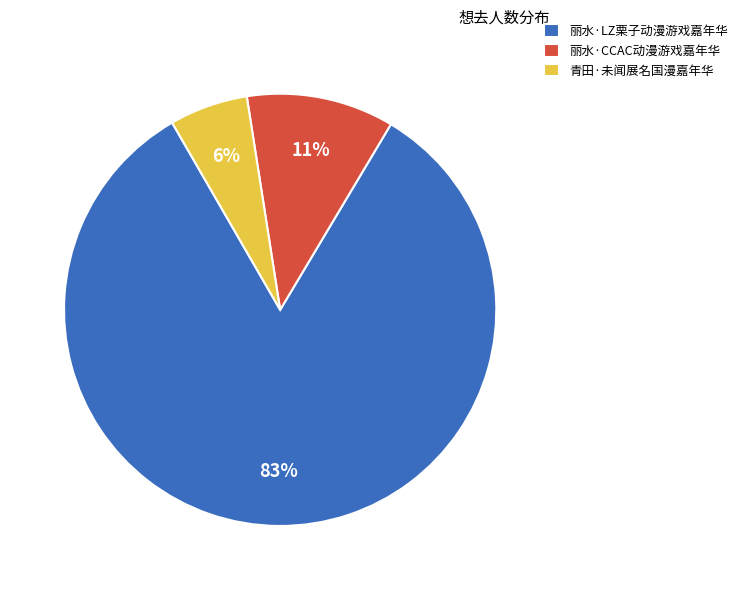

Does any single category account for the majority?

Yes